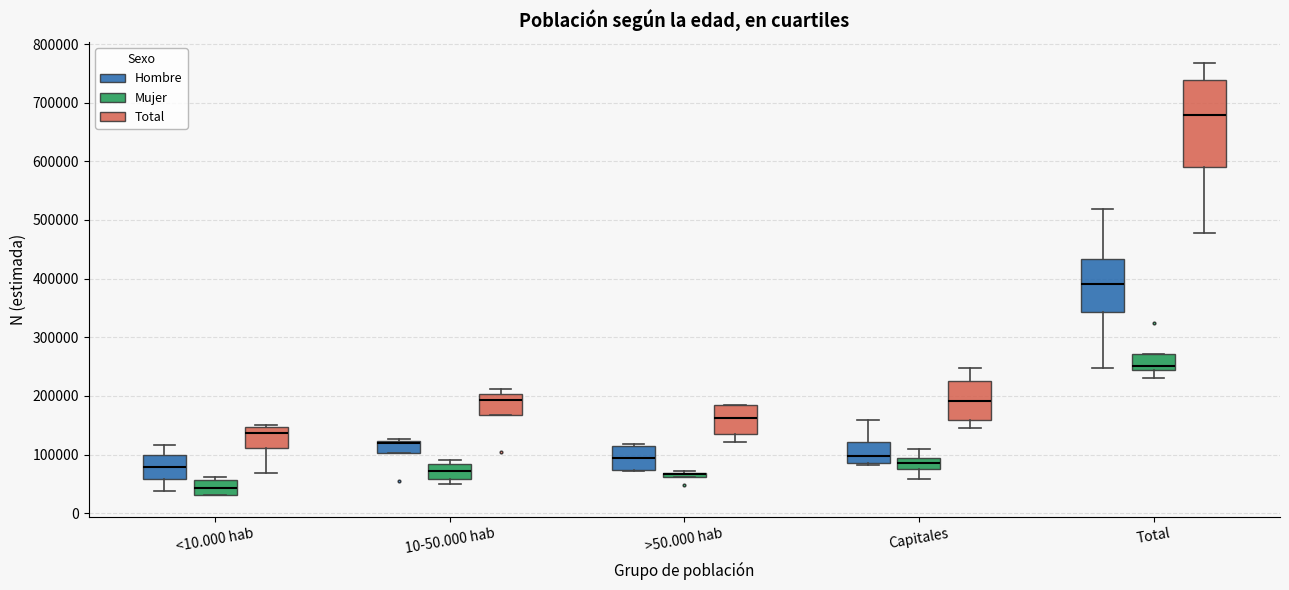

Comparing the boxes themselves (not the whiskers), which one is the tallest?

Total (Total)